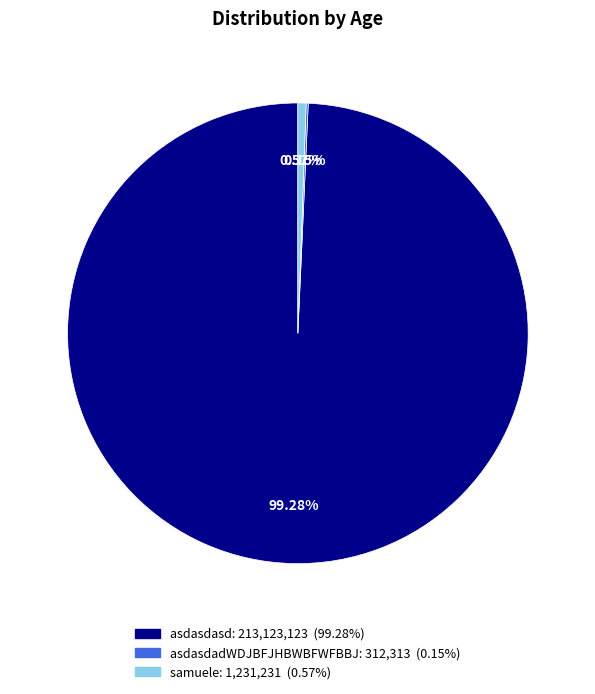

Combined, do samuele and asdasdasd account for over 50%?

Yes